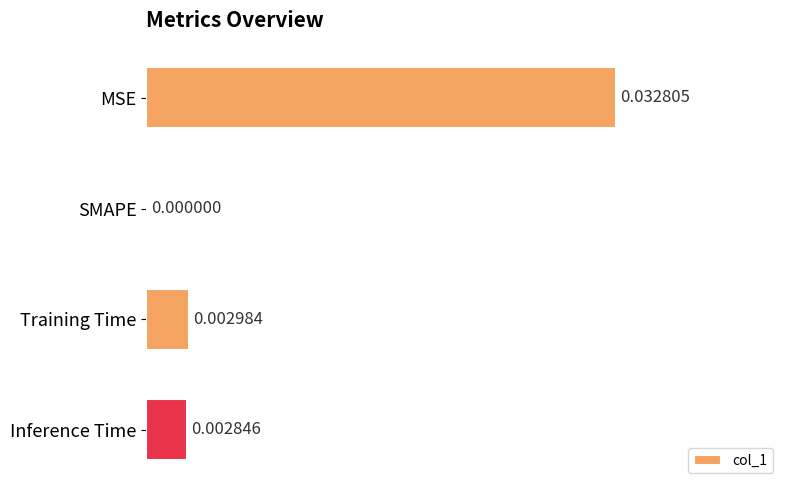

Which has a higher value, Training Time or Inference Time?

Training Time